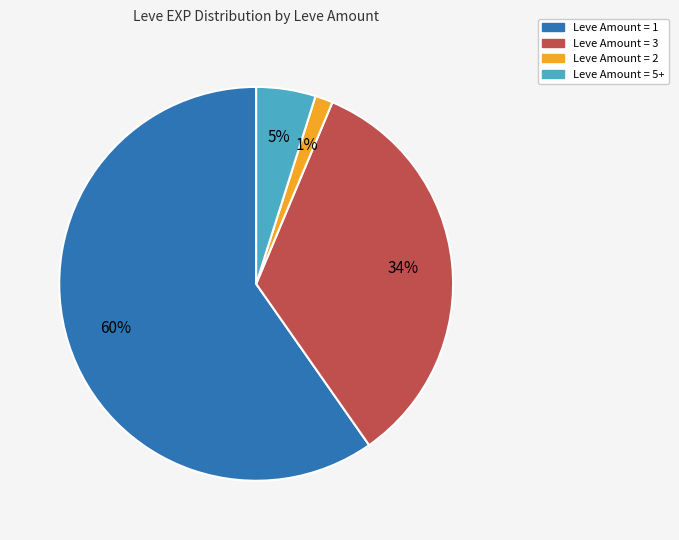

Is there any slice that represents more than half of the pie?

Yes